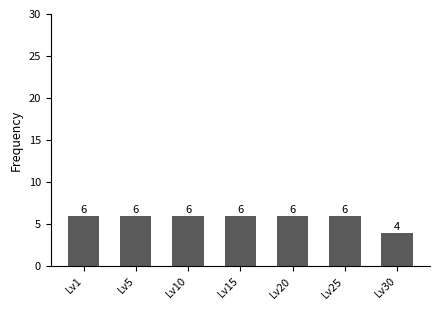

What is the value of the 6th bar from the left?

6